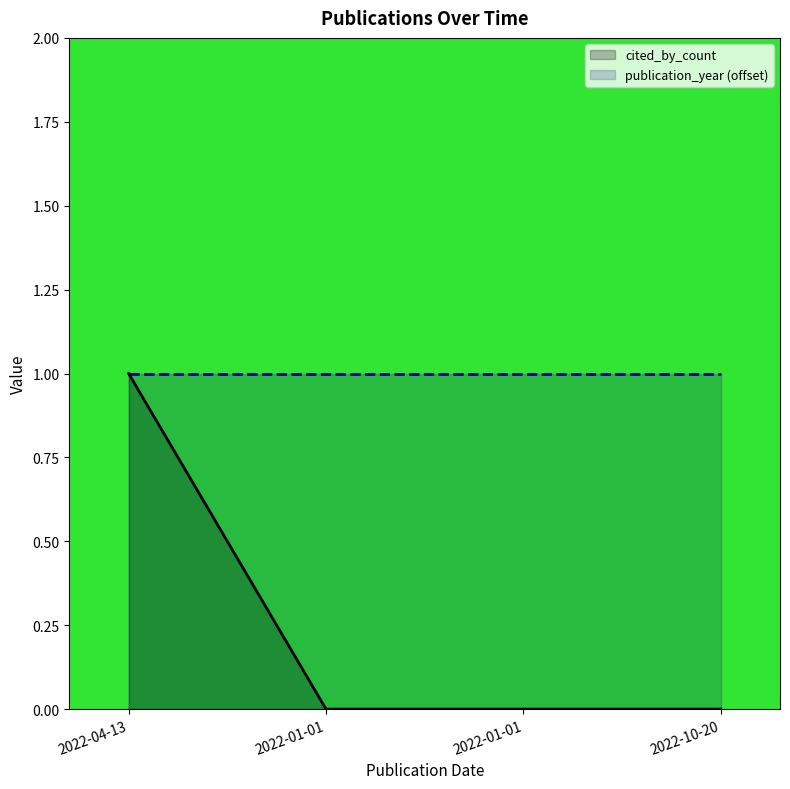

Reading left to right, extract all data points from this chart.

cited_by_count: 1	0	0	0
publication_year (offset): 1	1	1	1